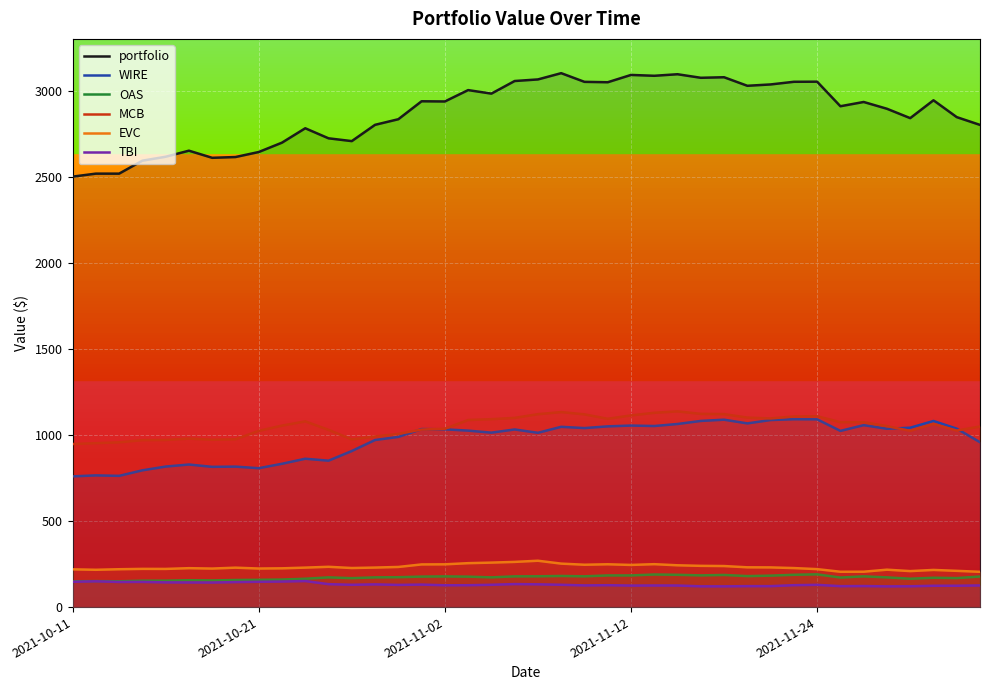

What is the difference between the second highest and second lowest values in the MCB series?

180.6